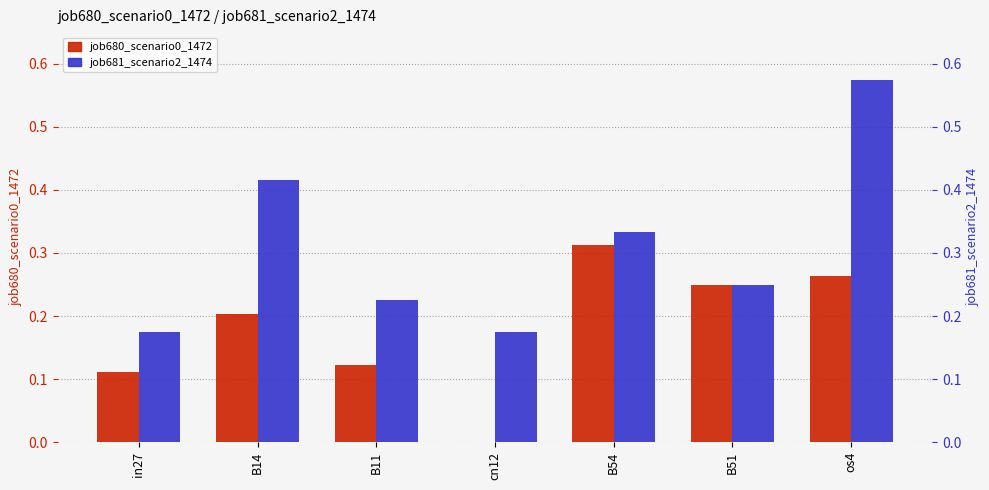

Which category has the highest value across all series?

os4